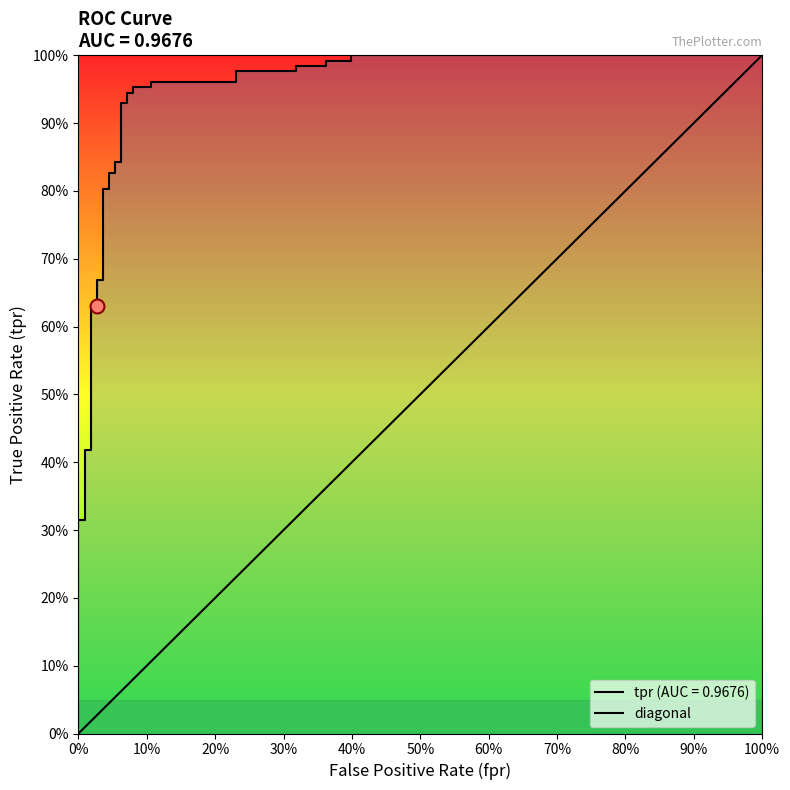

What is the maximum value shown in the chart?

1